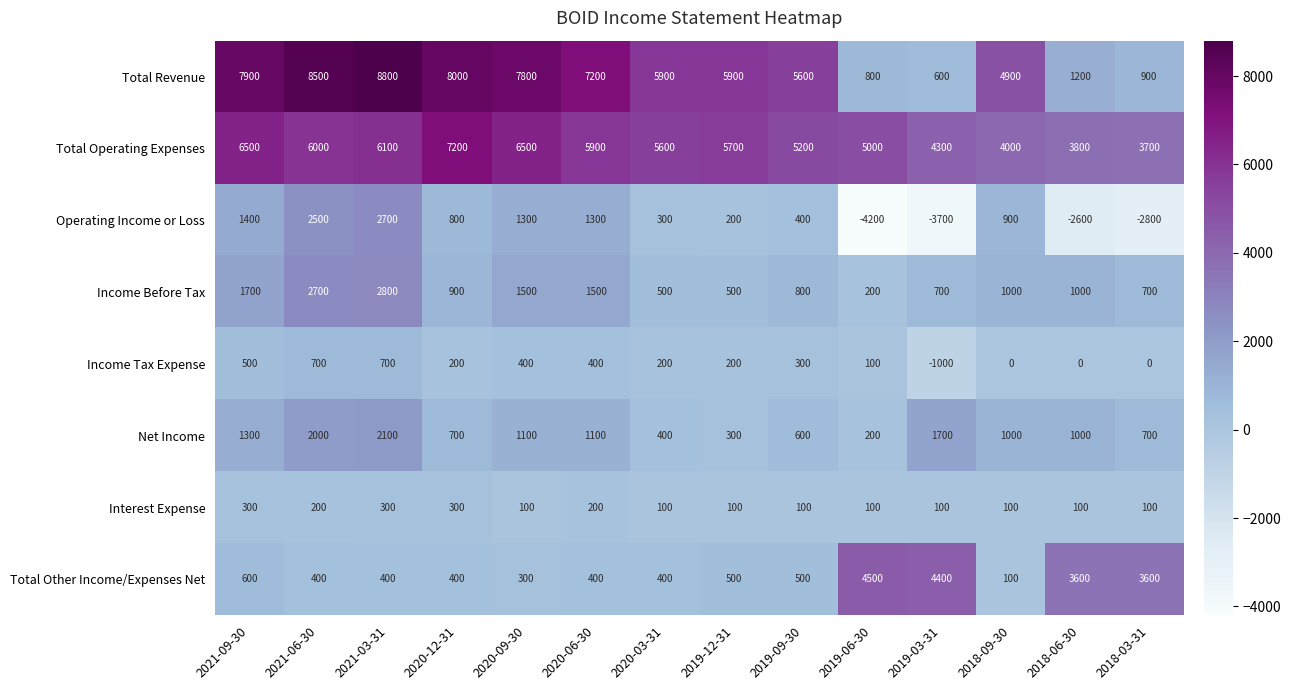

What is the sum of all Total Revenue values?

74000